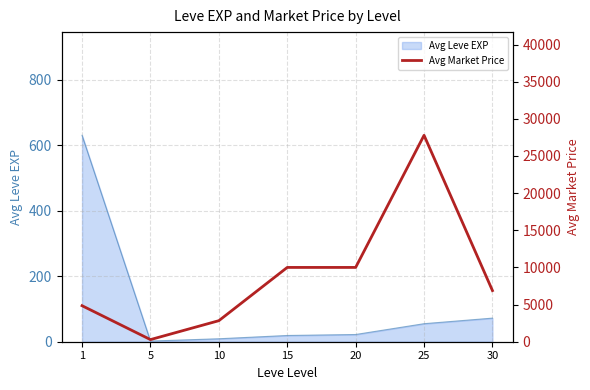

At which label is Avg Leve EXP closest to 316?

30